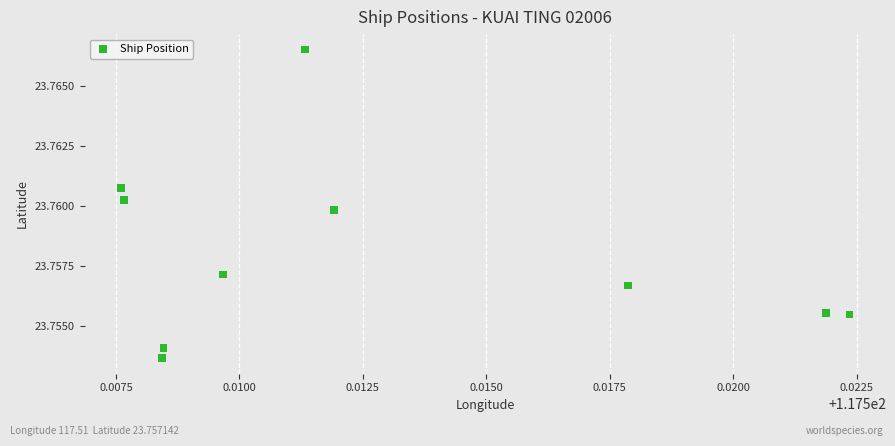

What is the average X value?

117.5